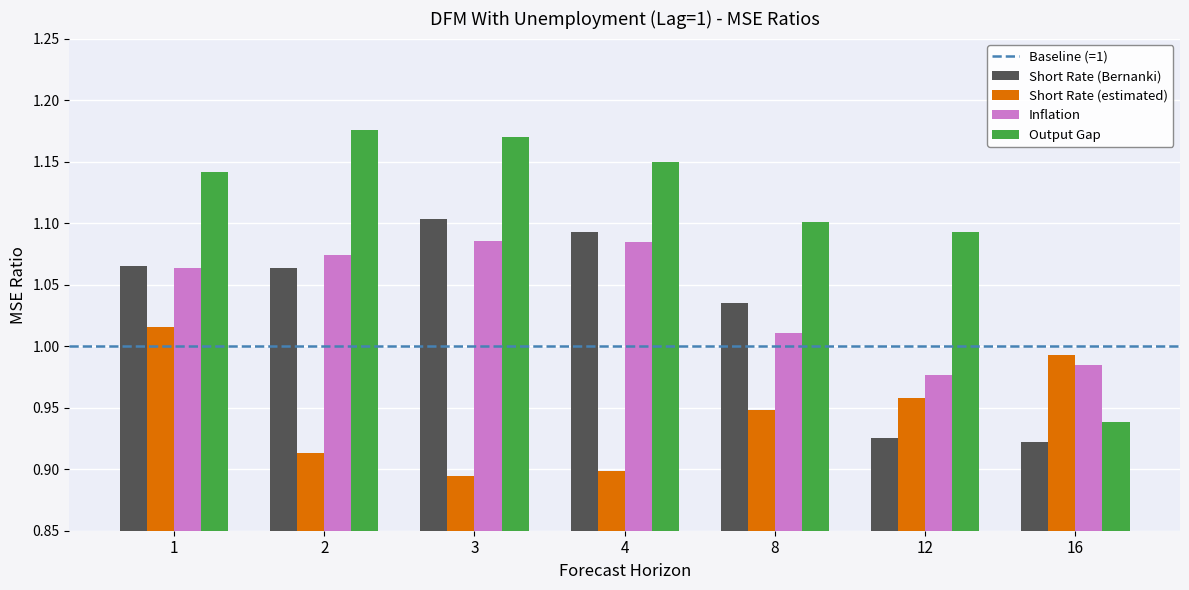

Which category has the lowest value in the Output Gap series?

16